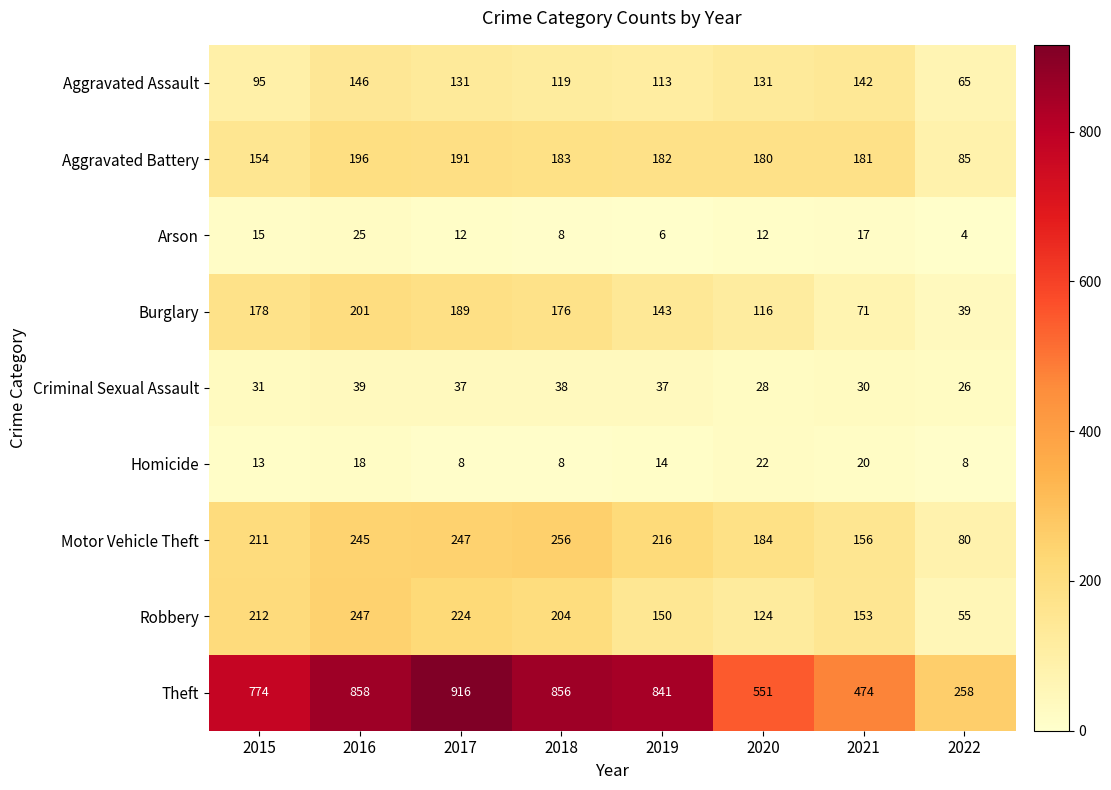

What is the sum of the Robbery values at 2020 and 2019?

274